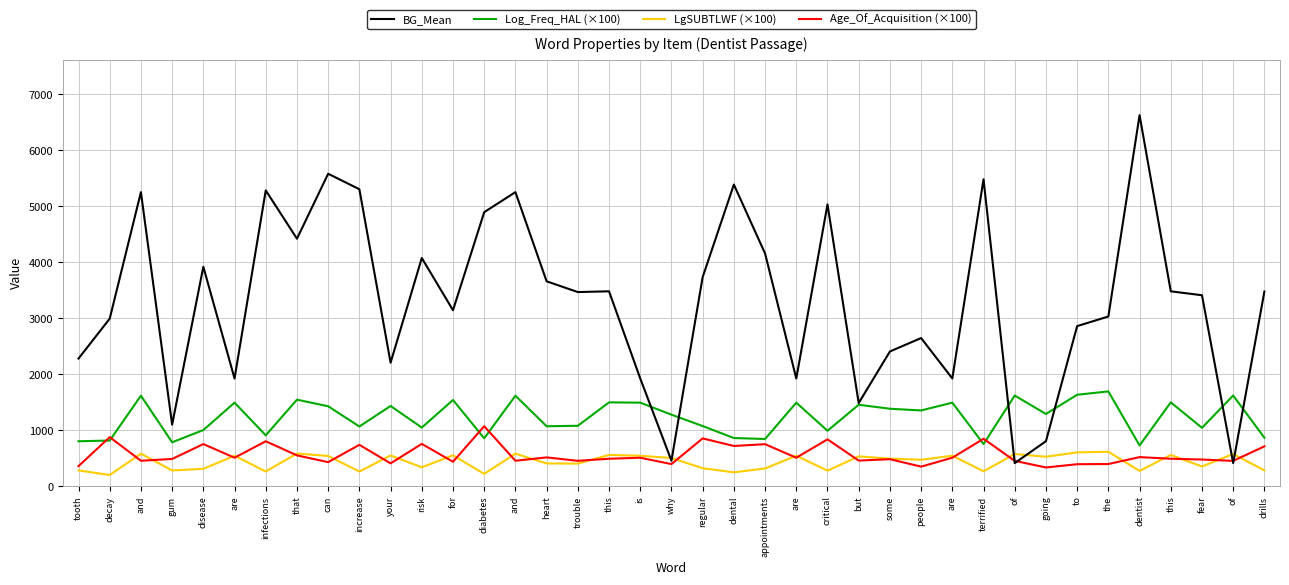

At which category does BG_Mean reach its first local valley?

gum